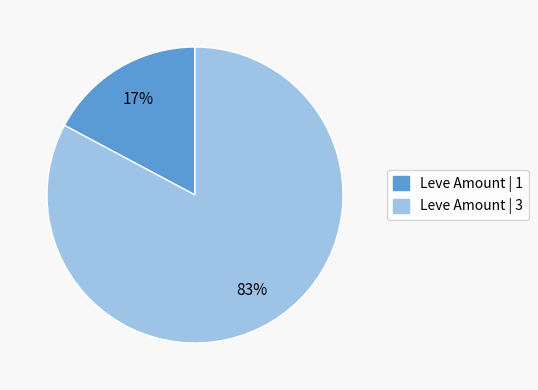

To the nearest percent, what is the average slice percentage?

50%